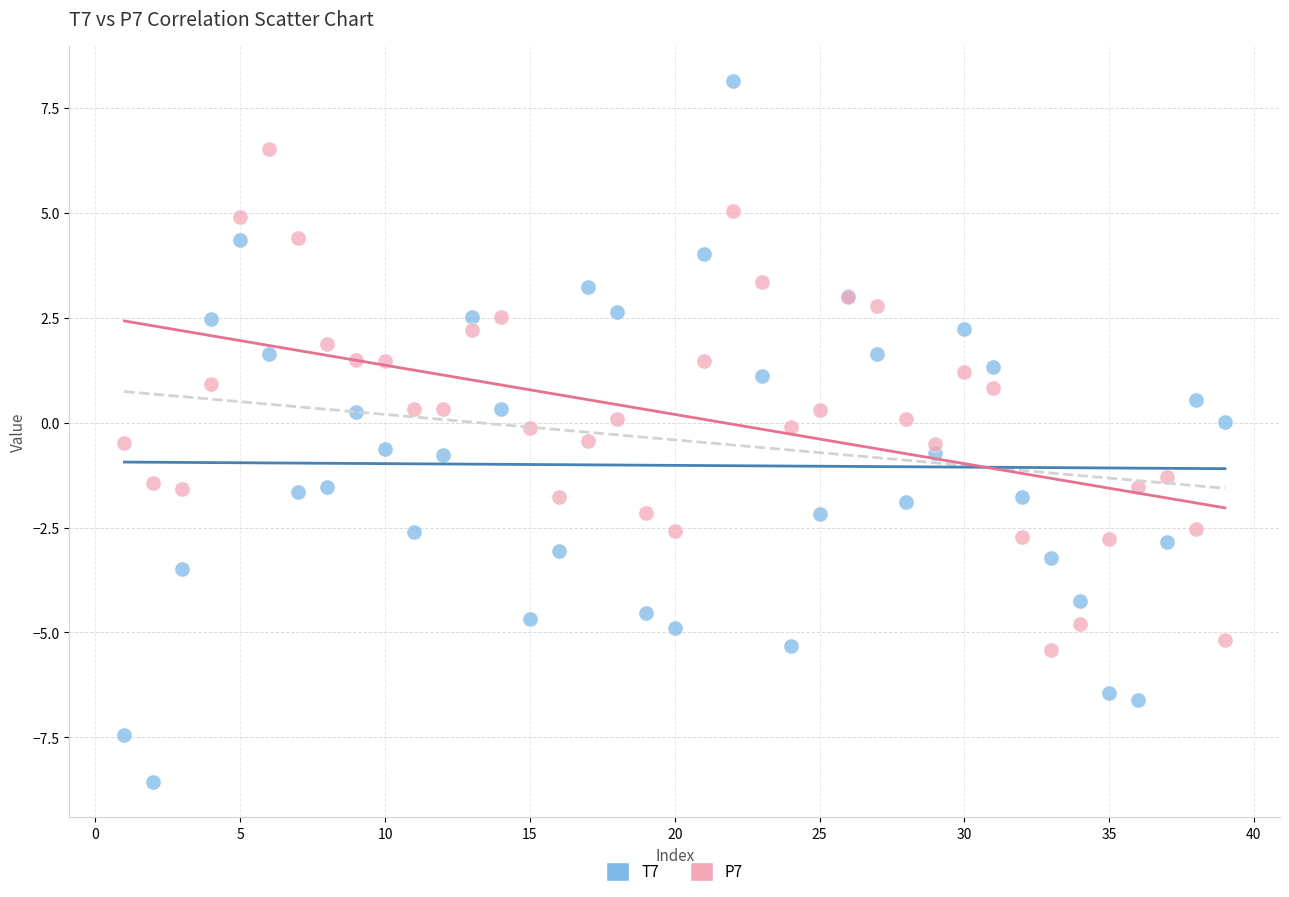

What is the X range (max minus min) for the scatter plot?

38.0